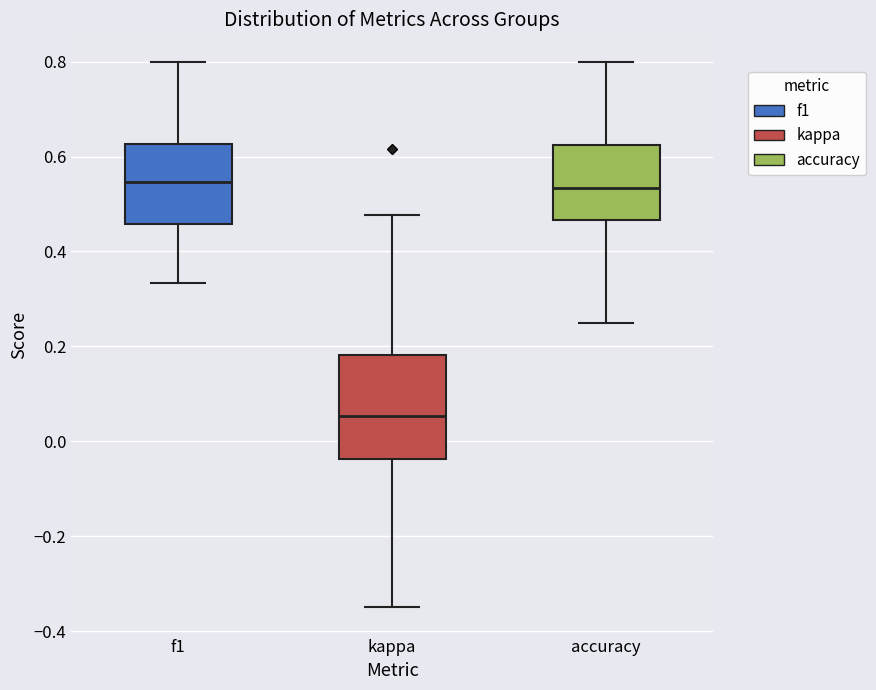

Reading left to right, transcribe this box plot: for each box, give where its median line is, the range the box spans, and where its two whiskers end, as read against the y-axis. The values are not printed on the chart, so give them approximately, as read against the axis.

f1: median 0.54, box 0.46 to 0.62, whiskers 0.34 to 0.80
kappa: median 0.06, box -0.04 to 0.18, whiskers -0.34 to 0.48
accuracy: median 0.54, box 0.46 to 0.62, whiskers 0.26 to 0.80